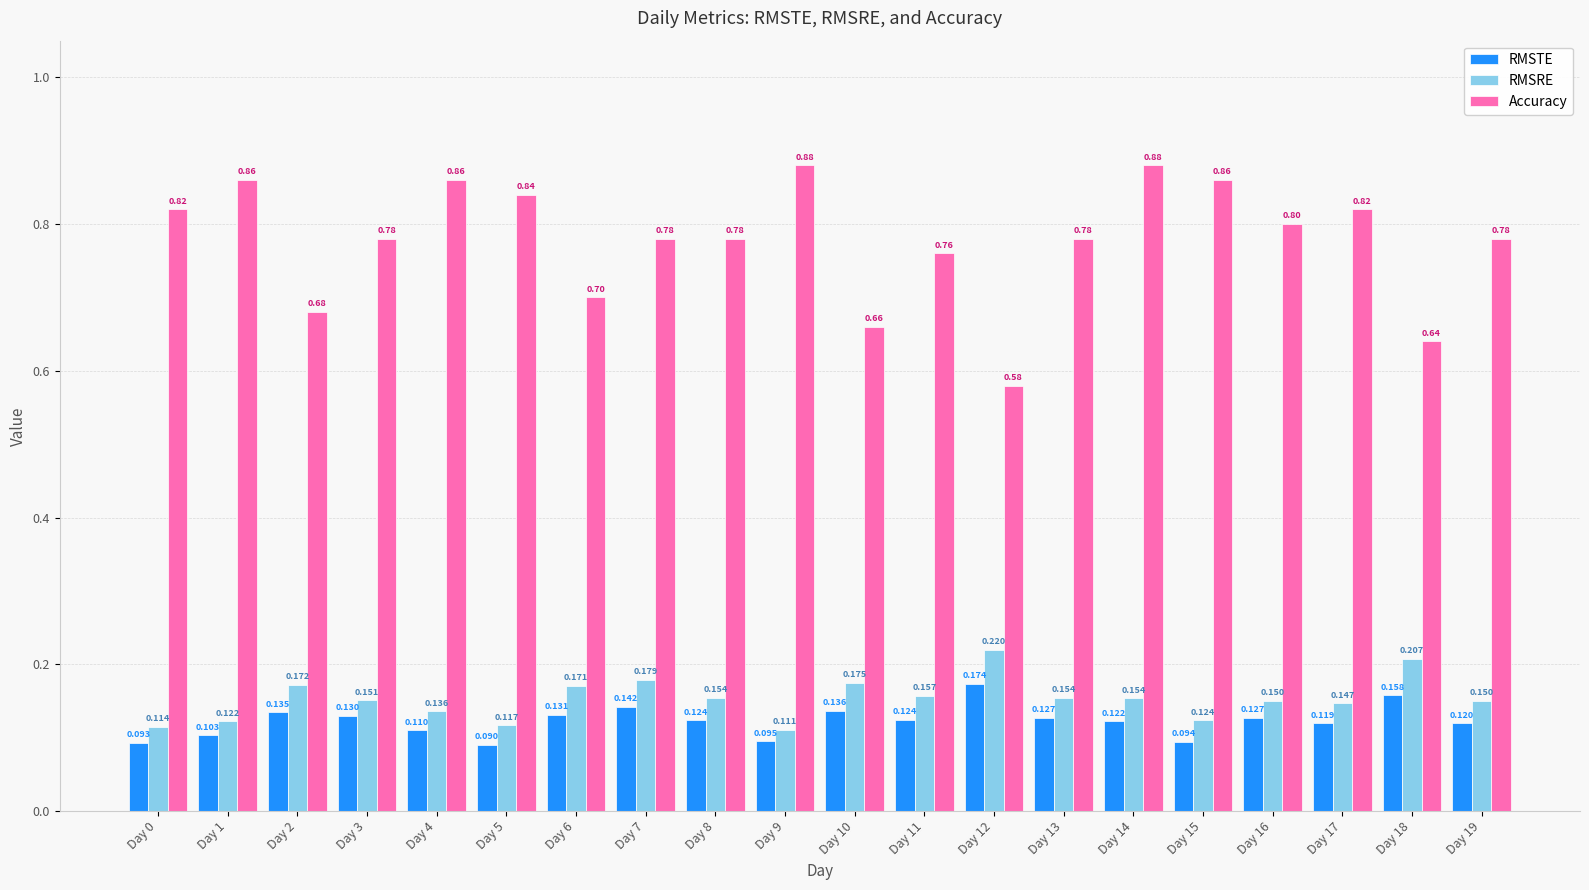

What is the spread (max minus min) of values at Day 13?

0.7